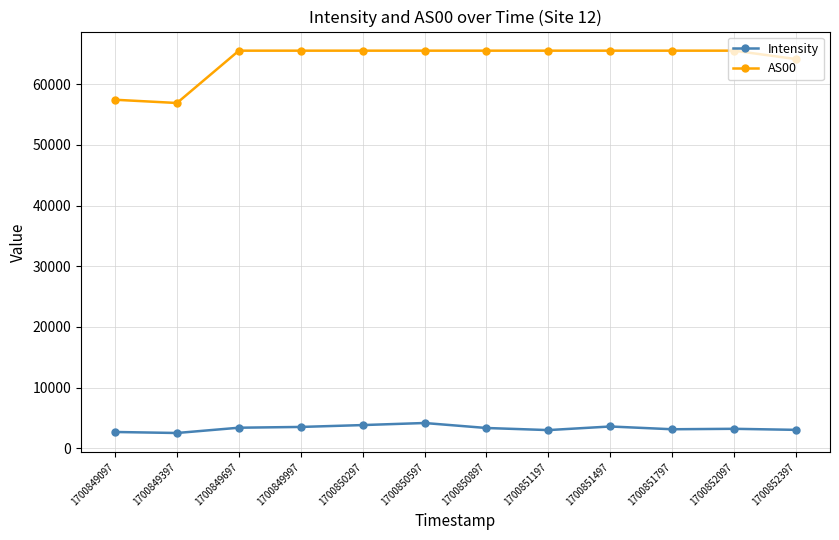

Which series has the largest total across all categories?

AS00